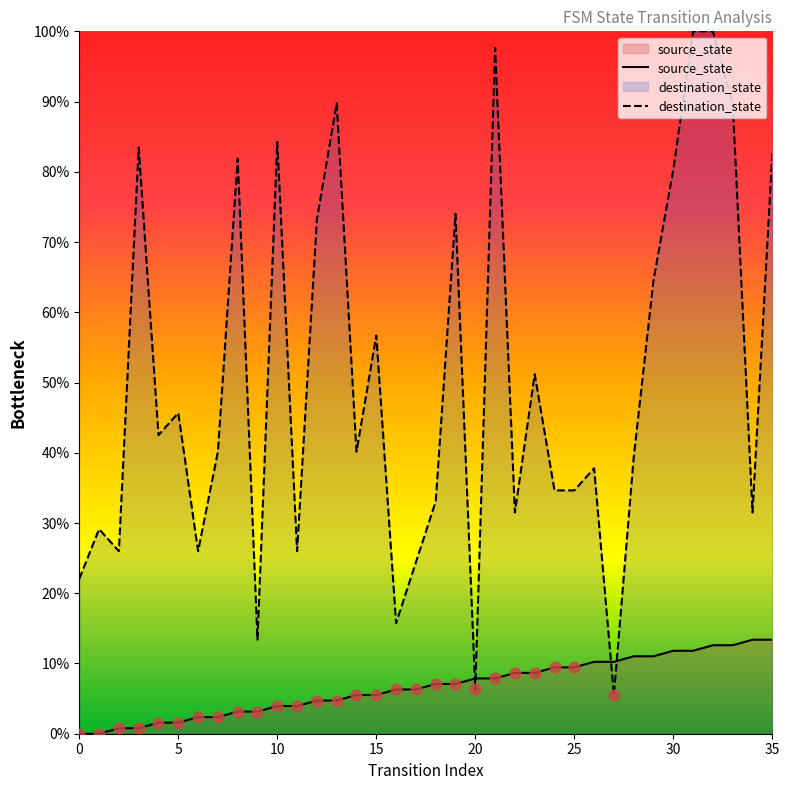

Which series reaches the minimum Y coordinate?

source_state